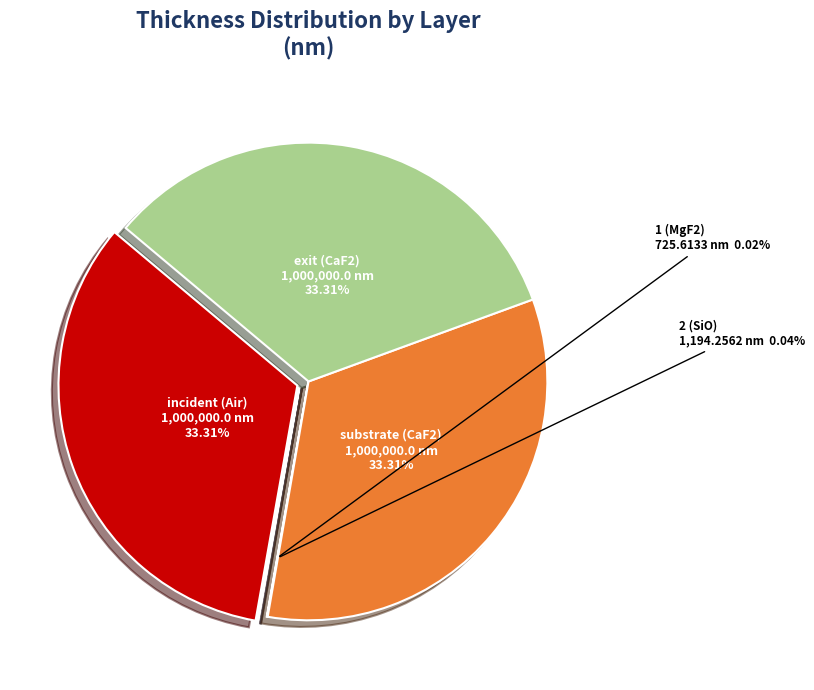

What is the largest slice in the pie chart?

incident (Air)